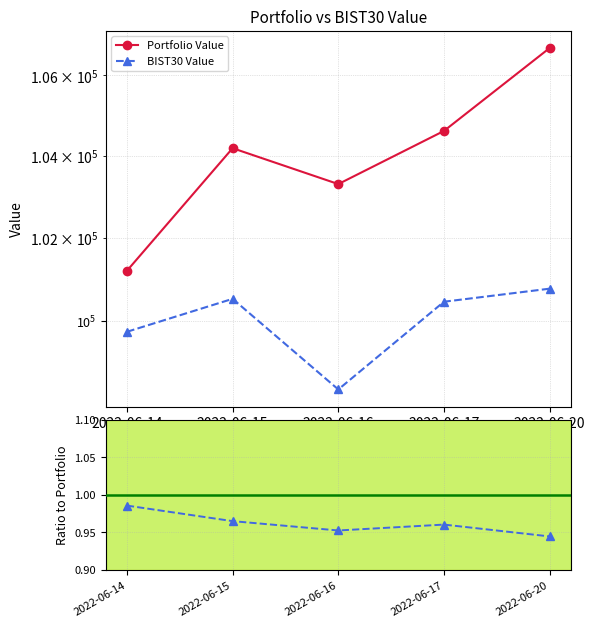

What is the difference between the second highest and second lowest values in the Portfolio Value series?

1308.6